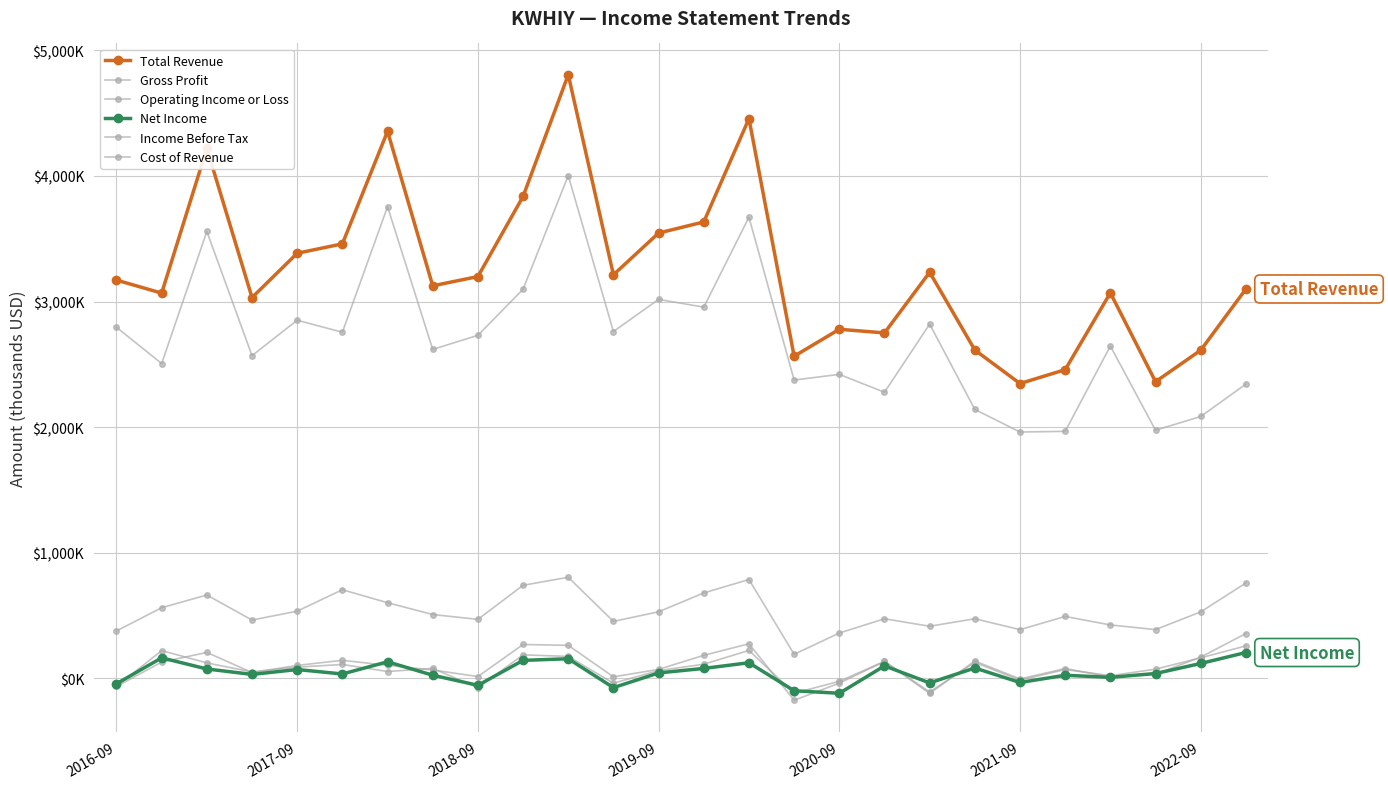

List the series in order of their peak value, lowest first.

Net Income, Income Before Tax, Operating Income or Loss, Gross Profit, Cost of Revenue, Total Revenue